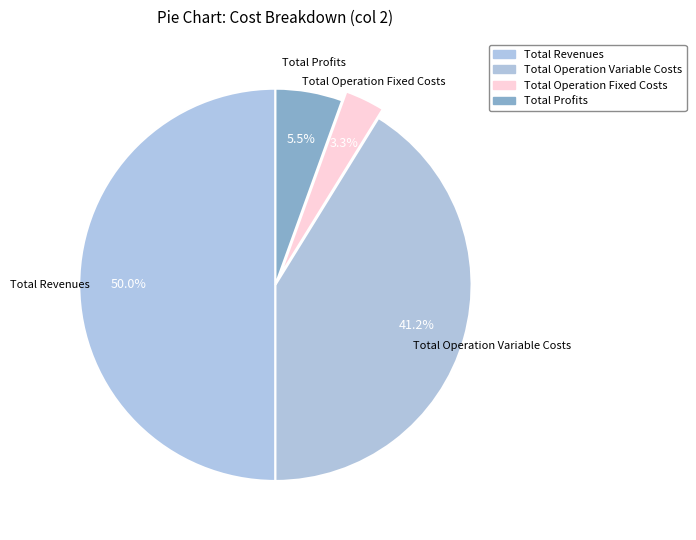

Count the number of slices in the pie.

4